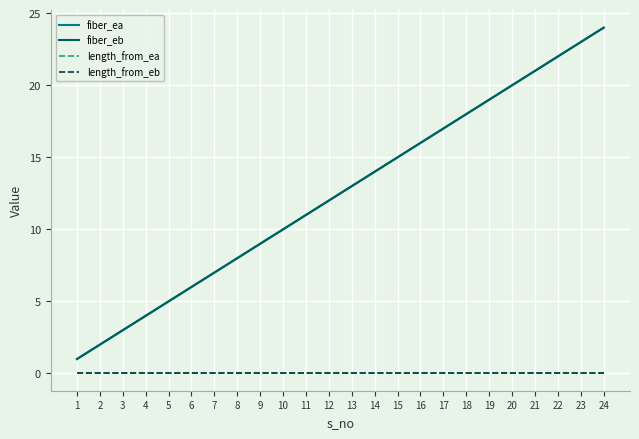

Does the chart have visible grid lines?

Yes